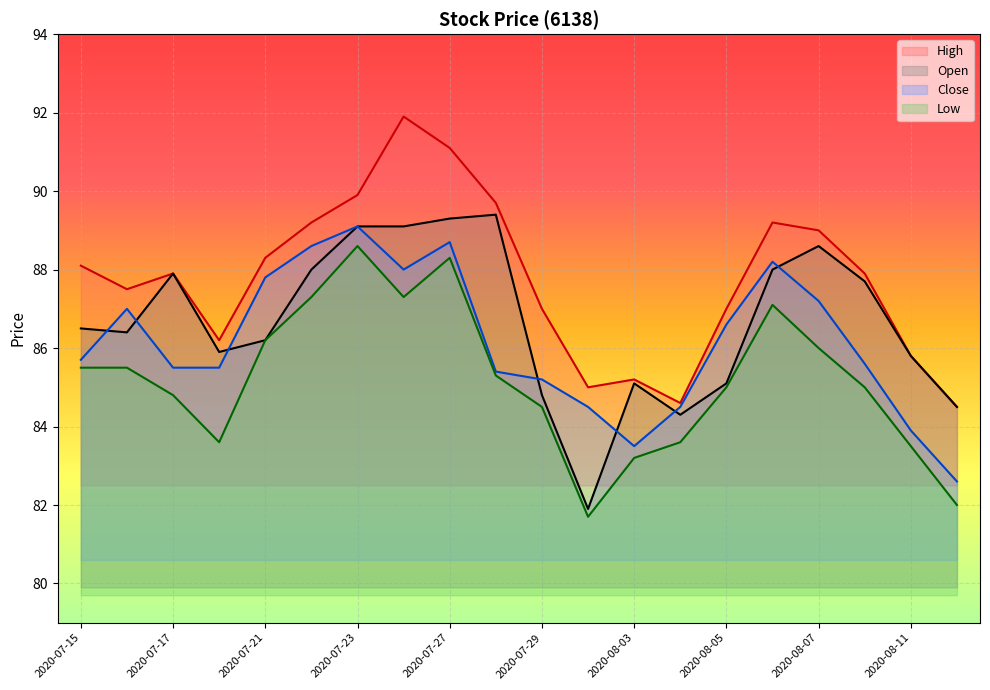

At which label does Low reach its peak?

2020-07-23